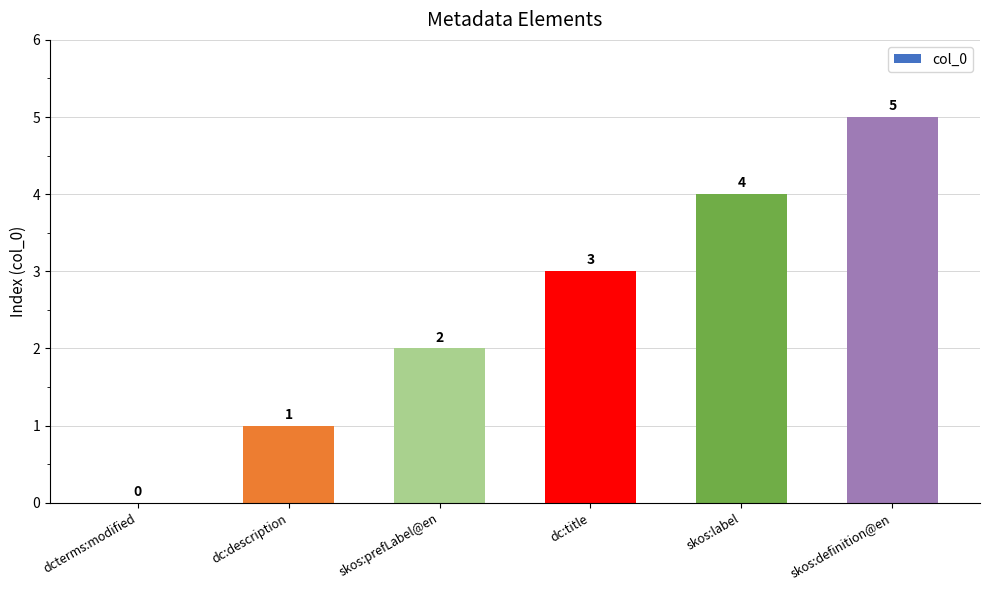

What is the change in value from dcterms:modified to dc:description?

+1